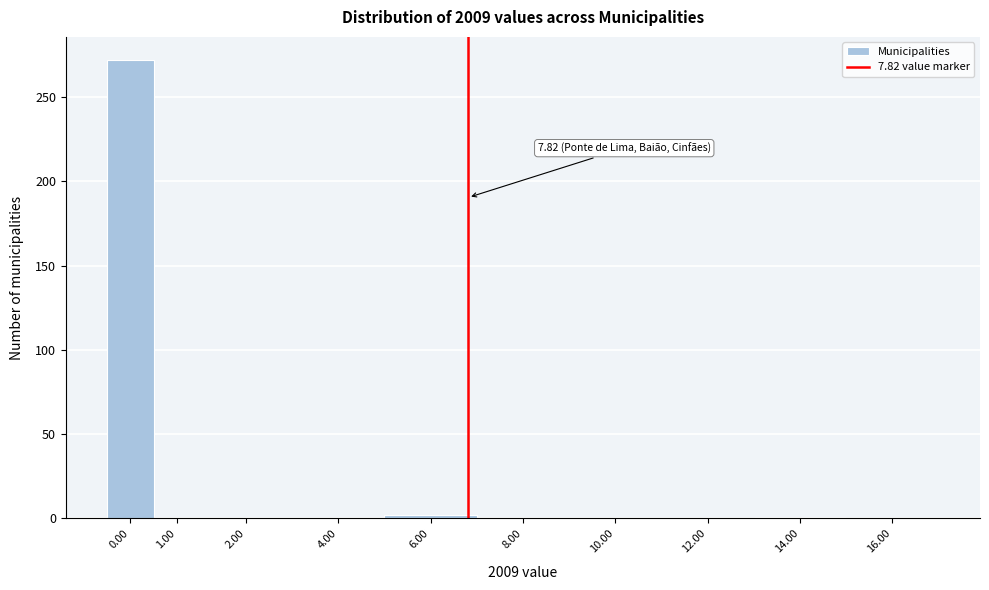

What is the sum of all values?

275